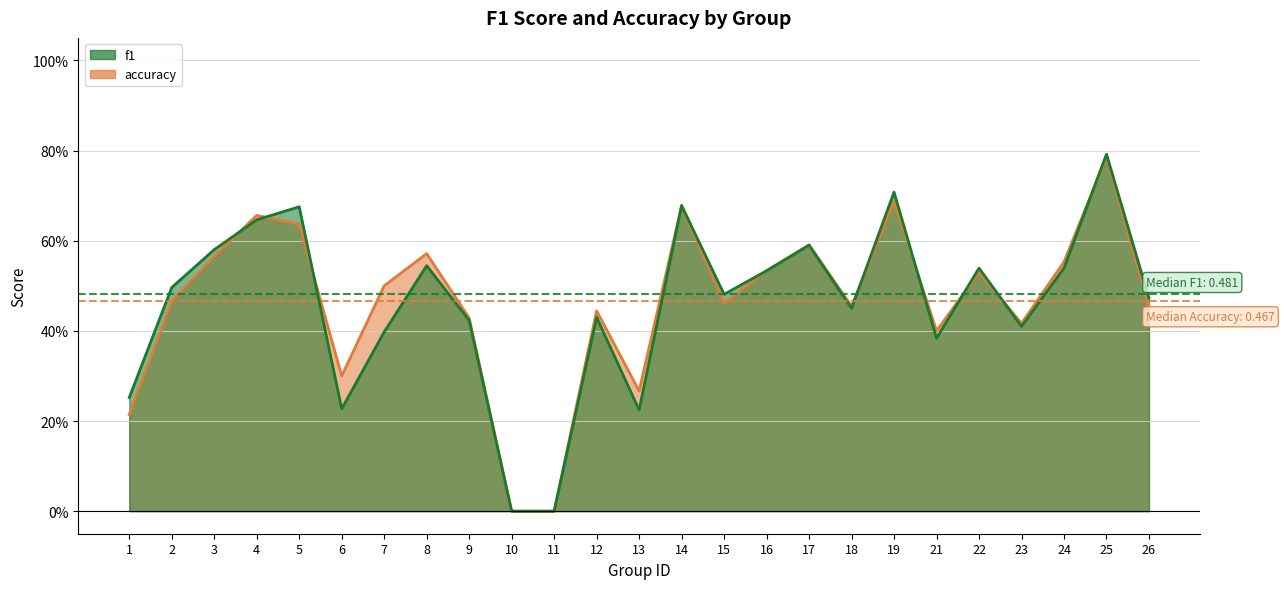

Where is f1 nearest to the value 0?

10